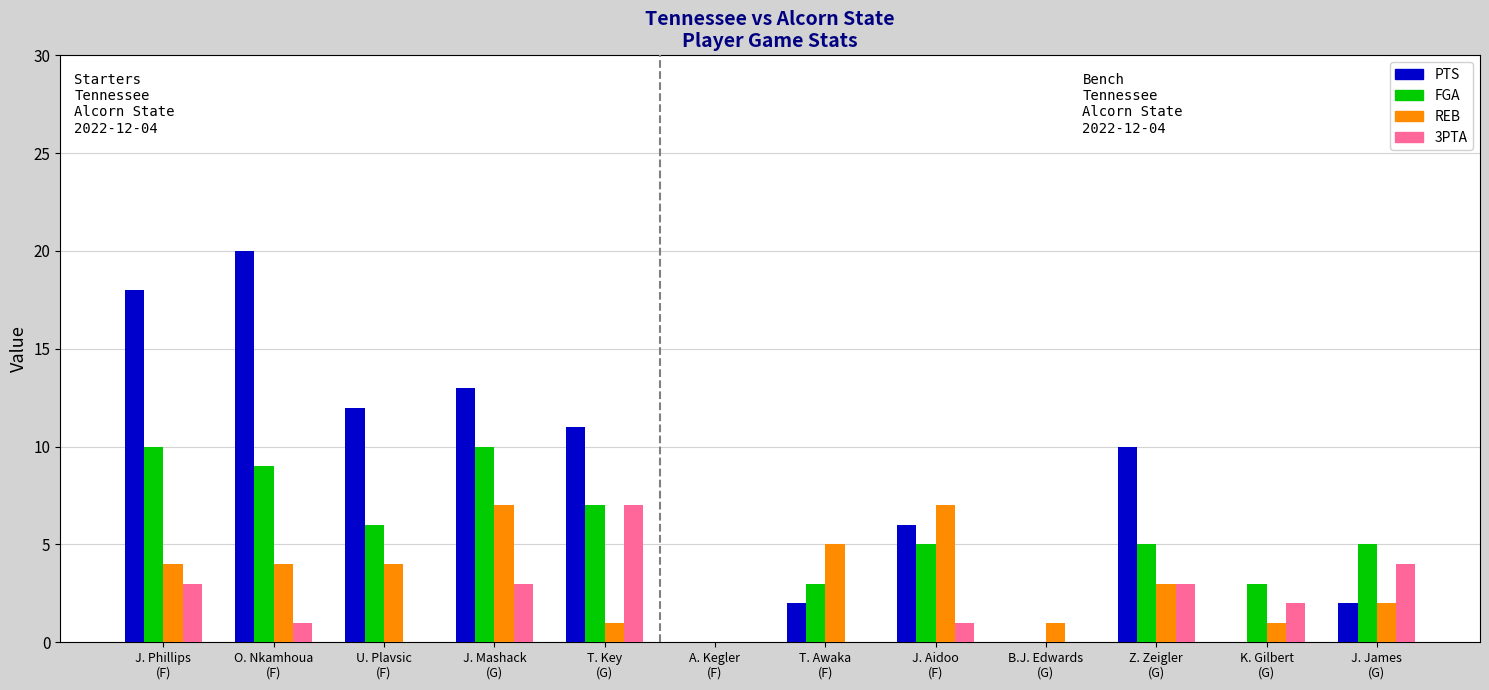

What is the sum of all REB values?

39